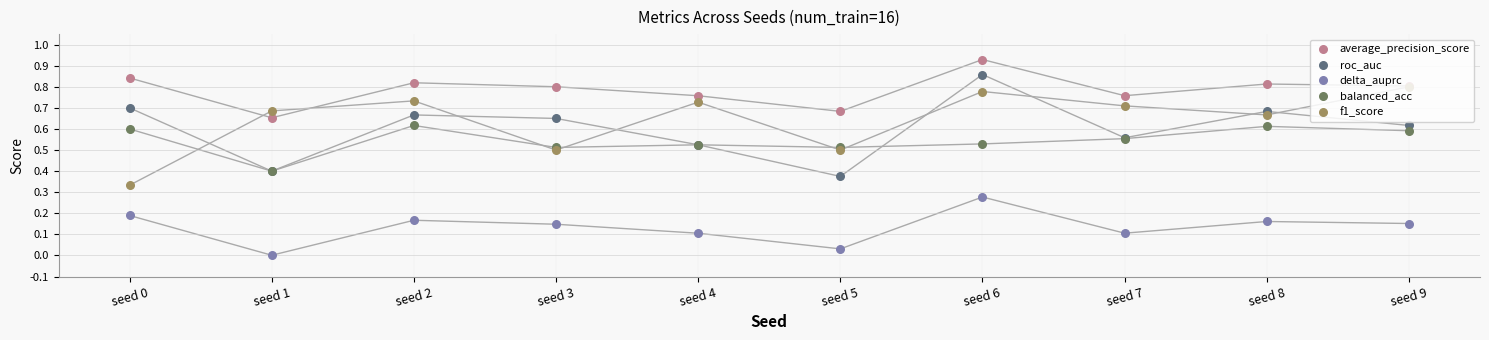

Is the value of average_precision_score at seed 1 greater than the value of roc_auc at seed 4?

Yes